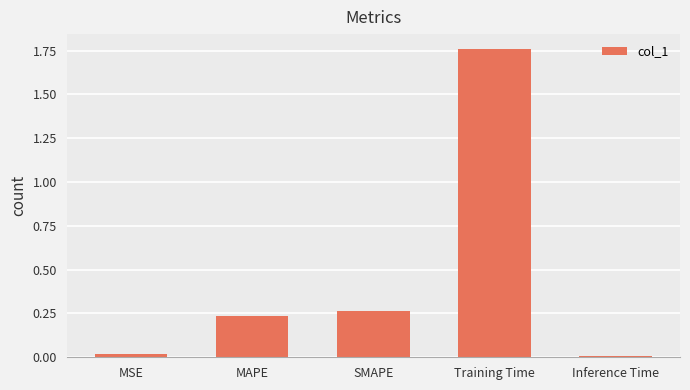

What is the label of the 4th bar from the left?

Training Time